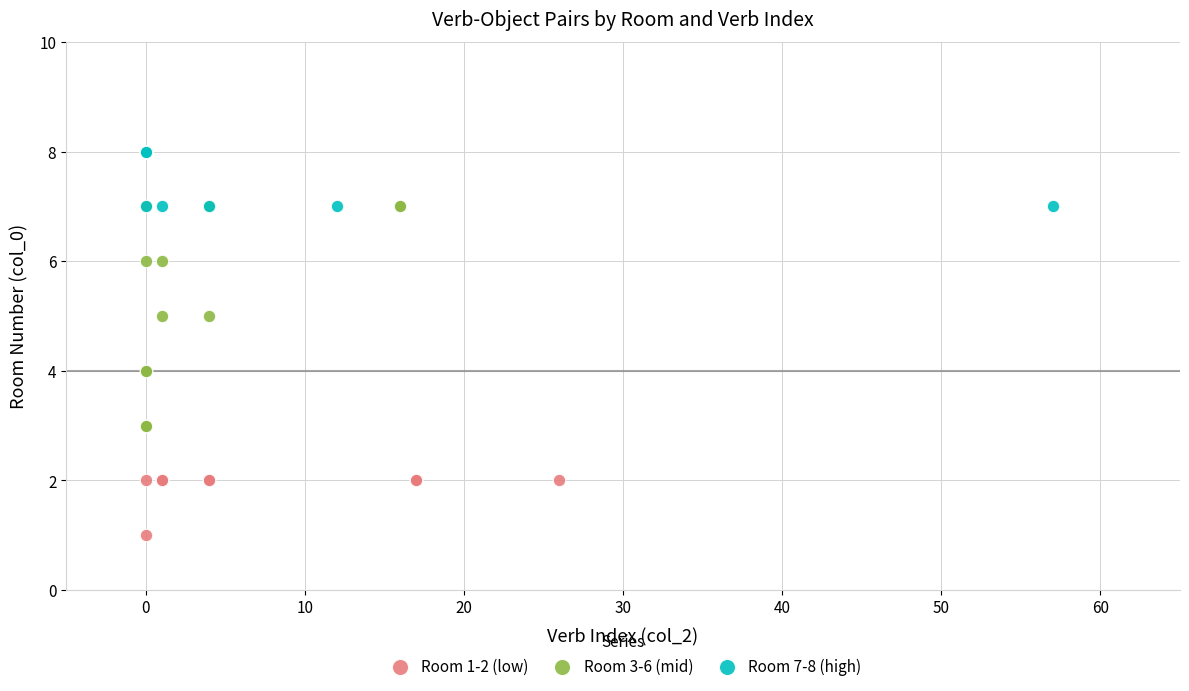

Which series reaches the minimum Y coordinate?

Room 1-2 (low)